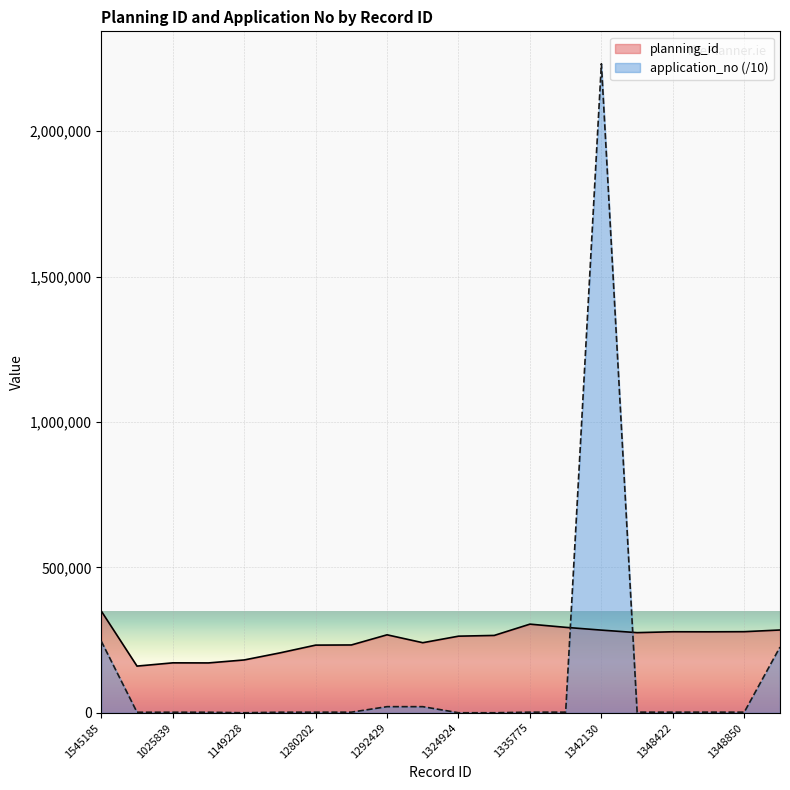

Rank the series at 1294373 from lowest to highest value.

application_no, planning_id